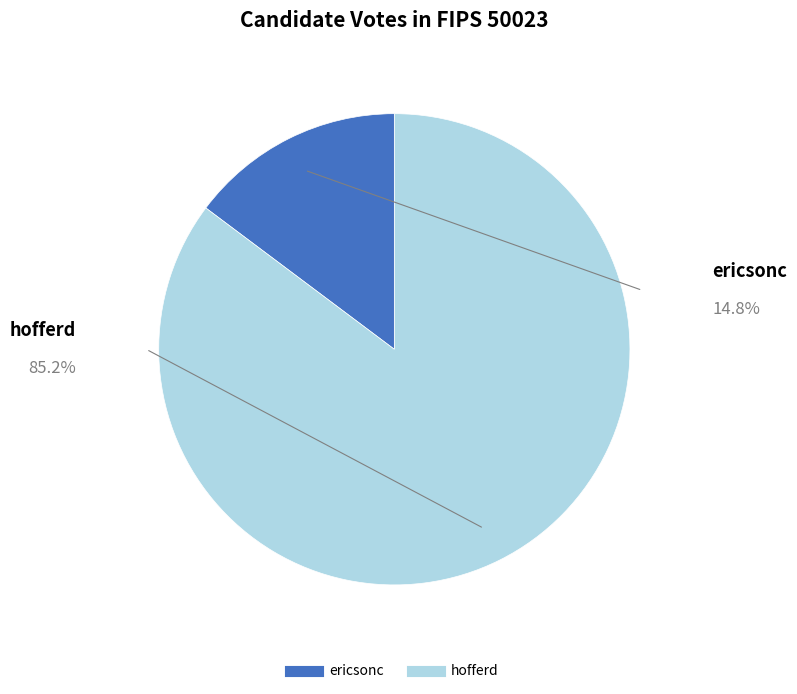

What is the largest slice in the pie chart?

hofferd